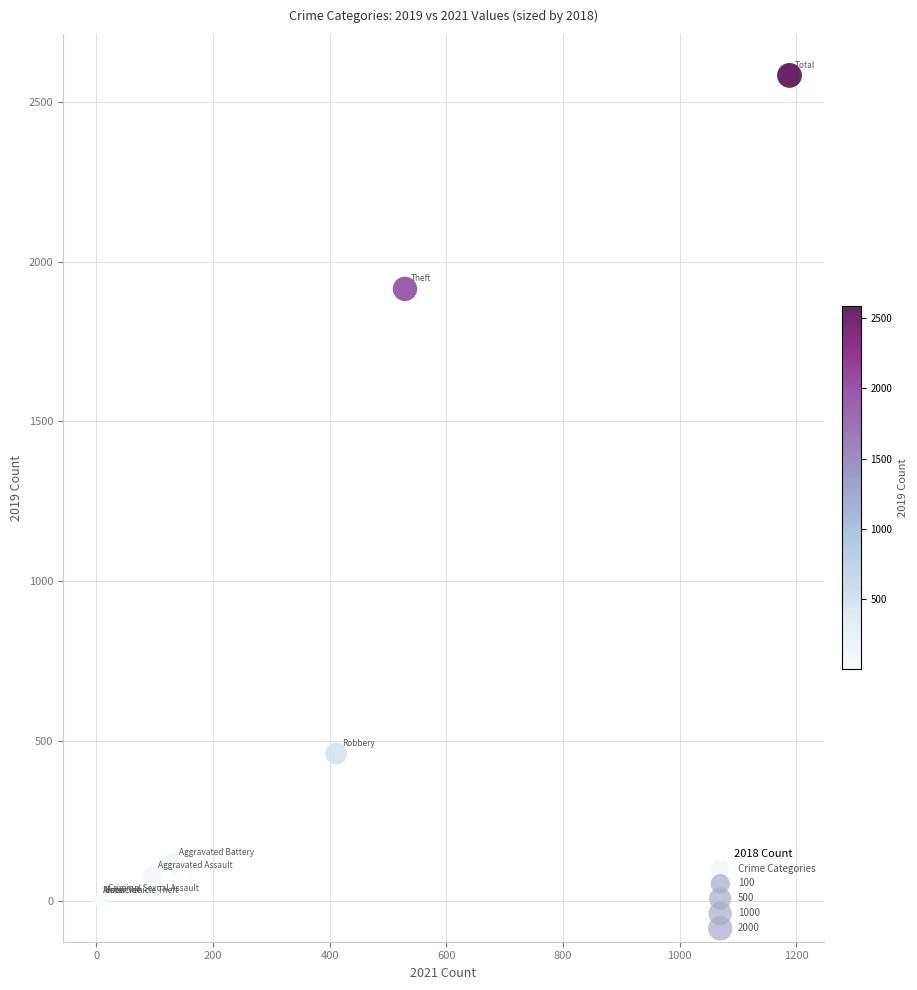

What Y value in the scatter plot is closest to 1292?

1915